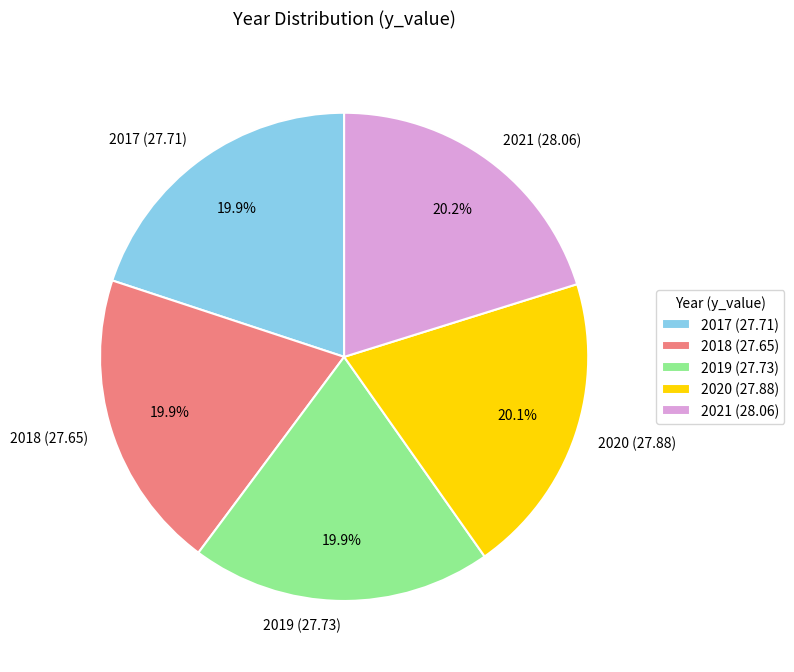

What is the ratio of the value at 2018 to the value at 2021?

1.0